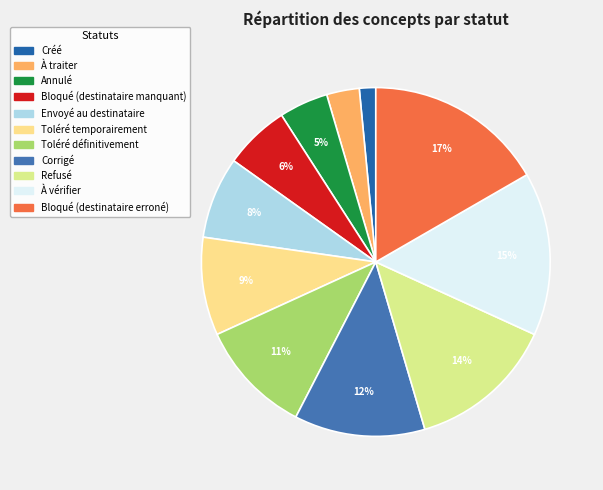

Does Bloqué (destinataire erroné) represent more than half of the total?

No